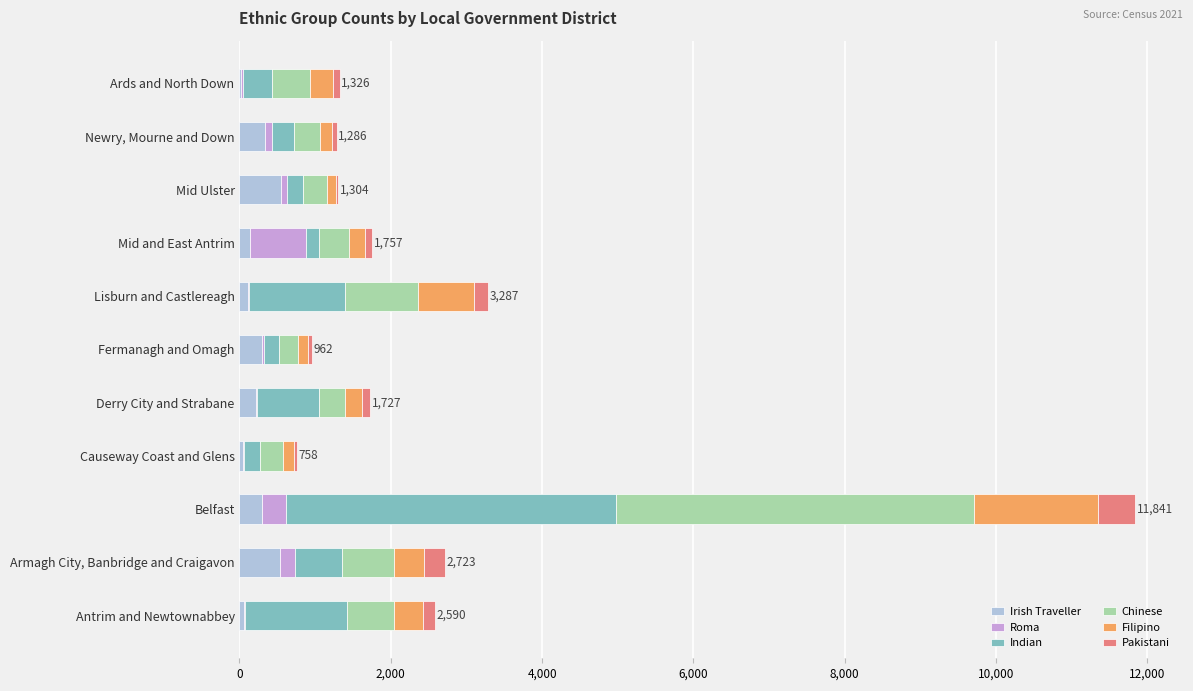

At which category is the sum across all series the highest?

Belfast